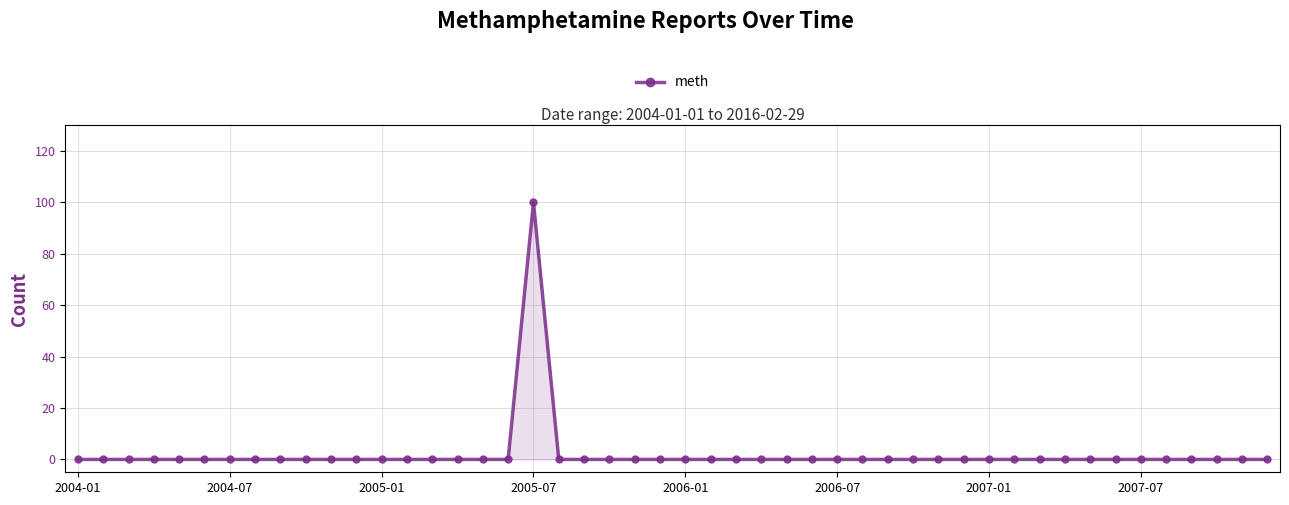

What is the maximum value shown in the chart?

100